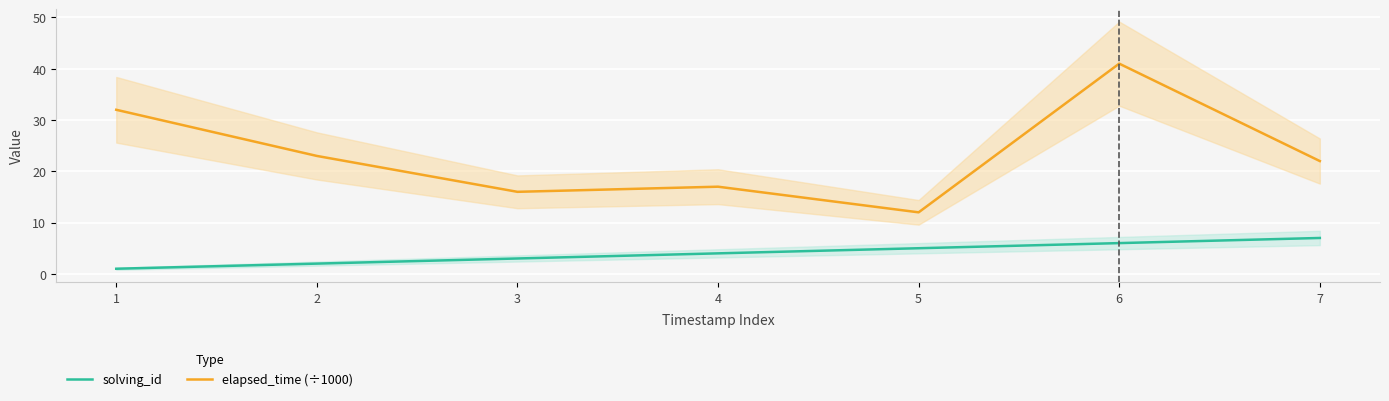

Which series has the largest total across all categories?

elapsed_time (÷1000)